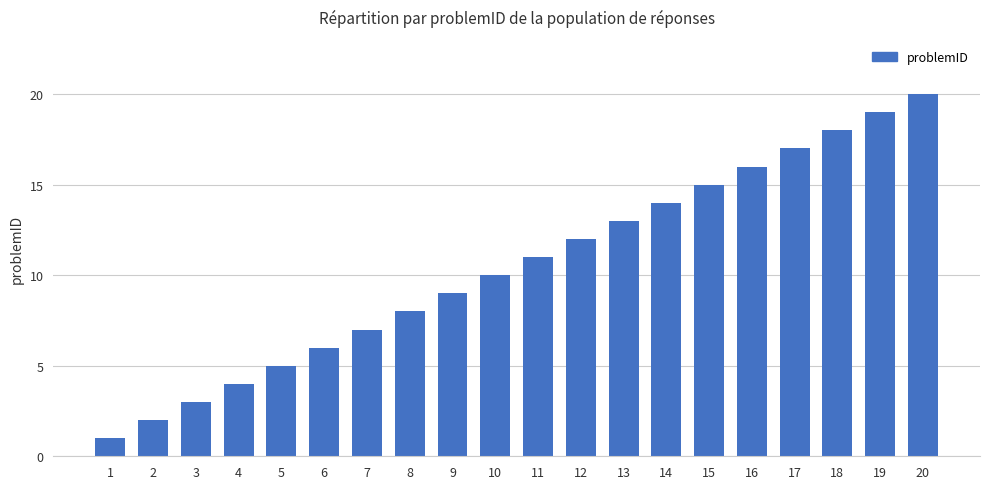

What is the difference between the values at 18 and 6?

12